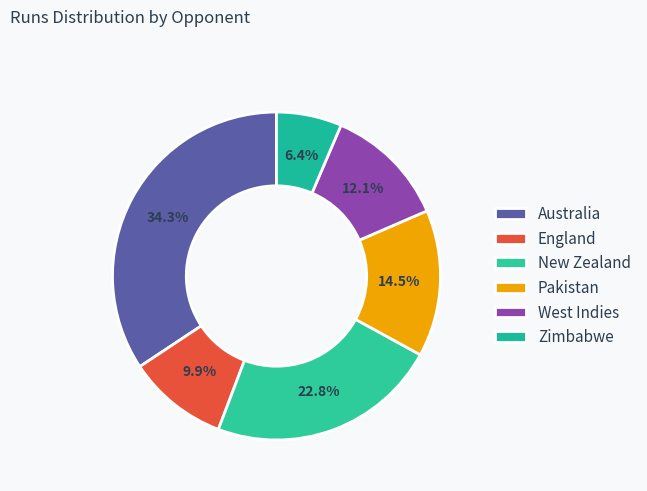

How many segments does this pie chart have?

6